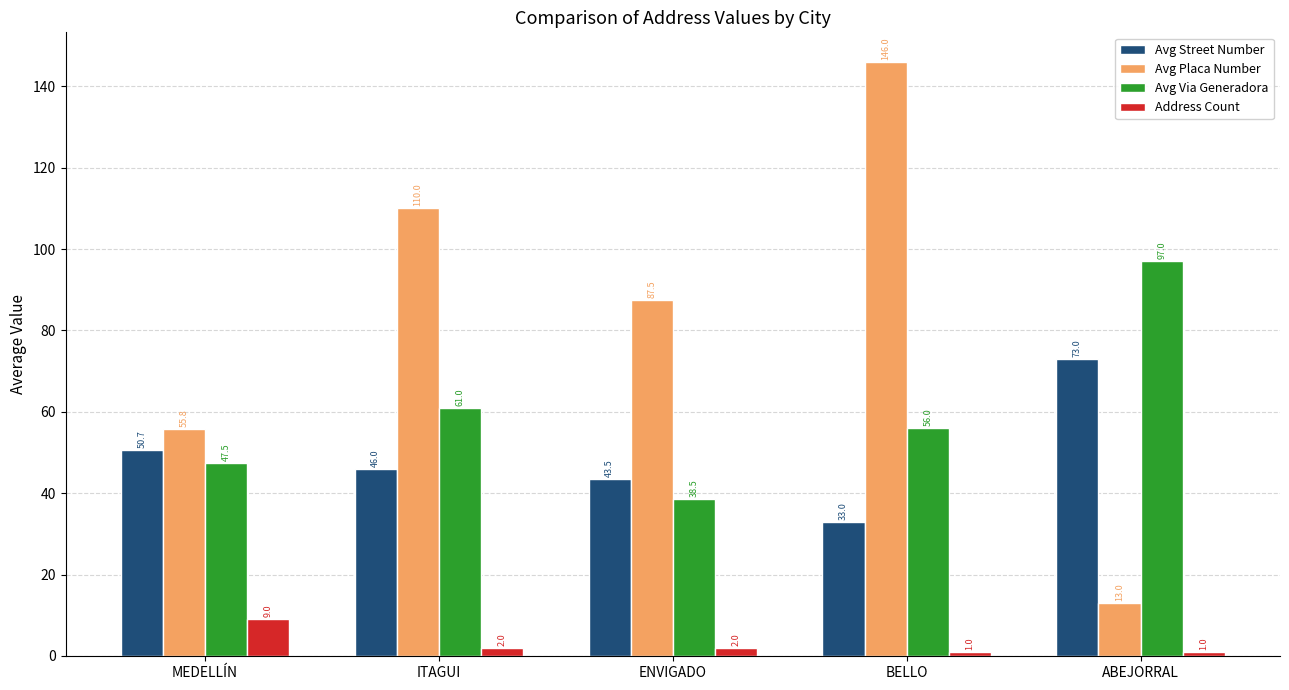

The value of Avg Via Generadora at BELLO is 31.7. True or false?

False